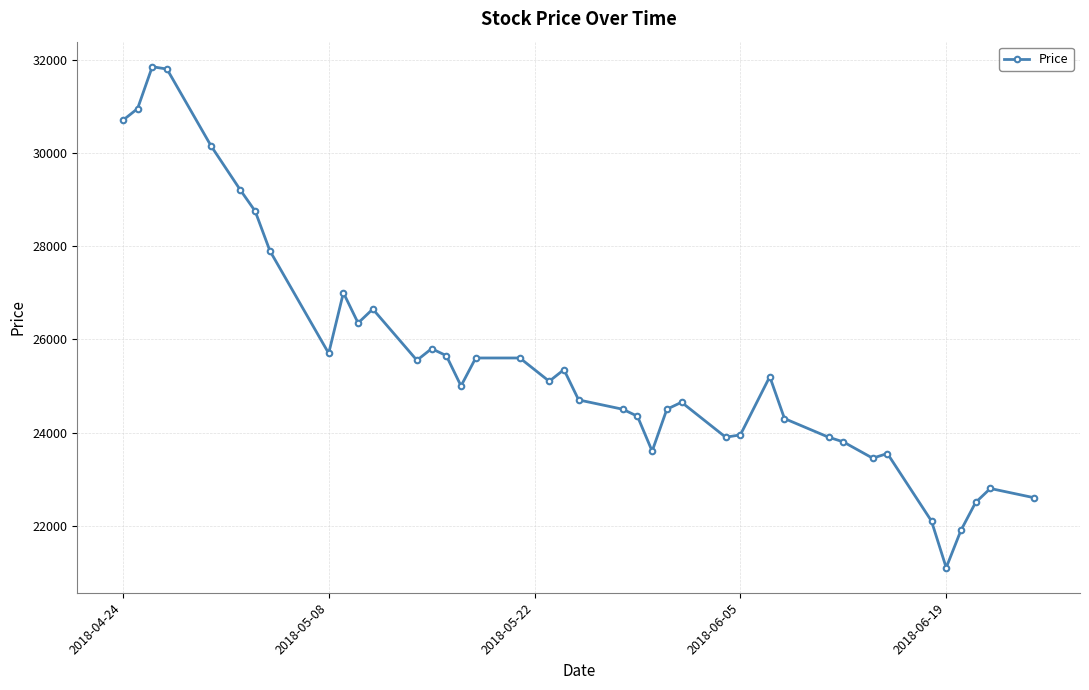

Is this an area chart (filled region under the line)?

No